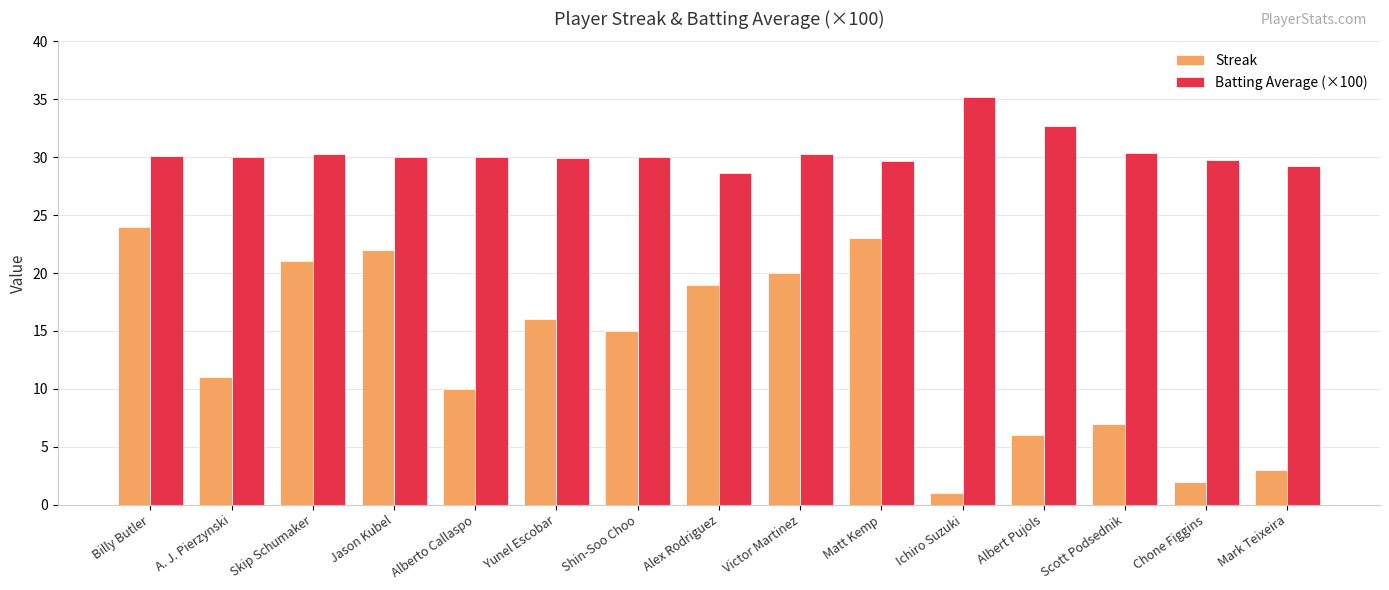

Which series has the largest total across all categories?

Batting Average (×100)